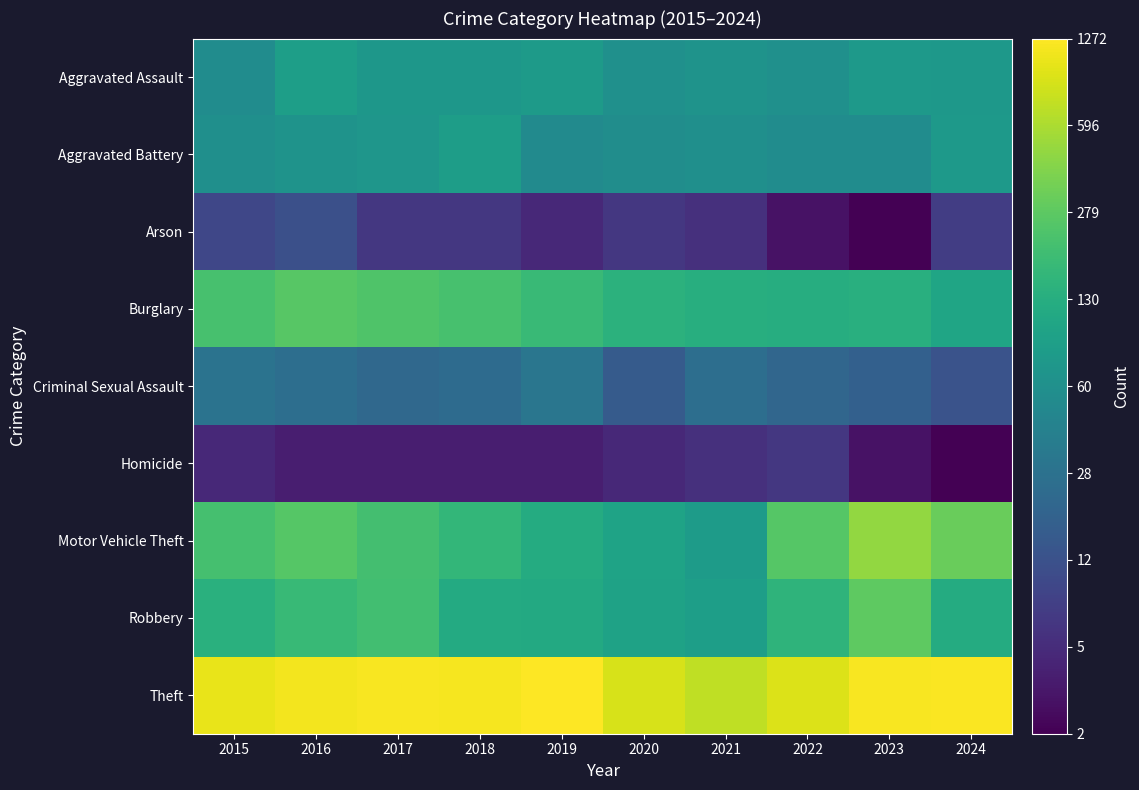

At how many categories does at least one series exceed 5?

10